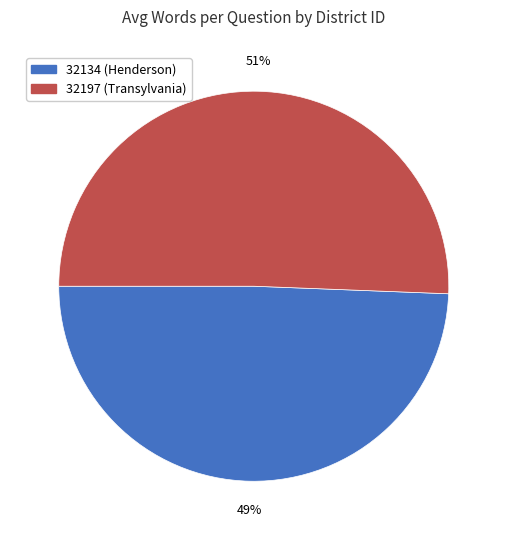

To the nearest percent, what portion does 32134 represent?

49%